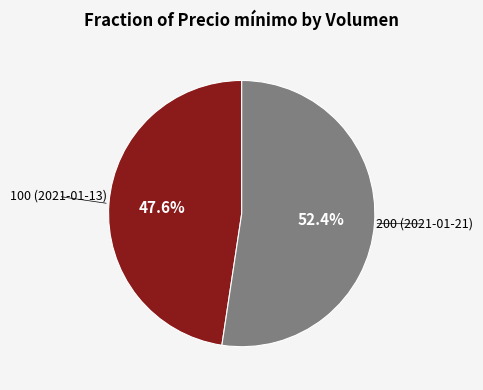

What is the smallest slice in the pie chart?

100 (2021-01-13)